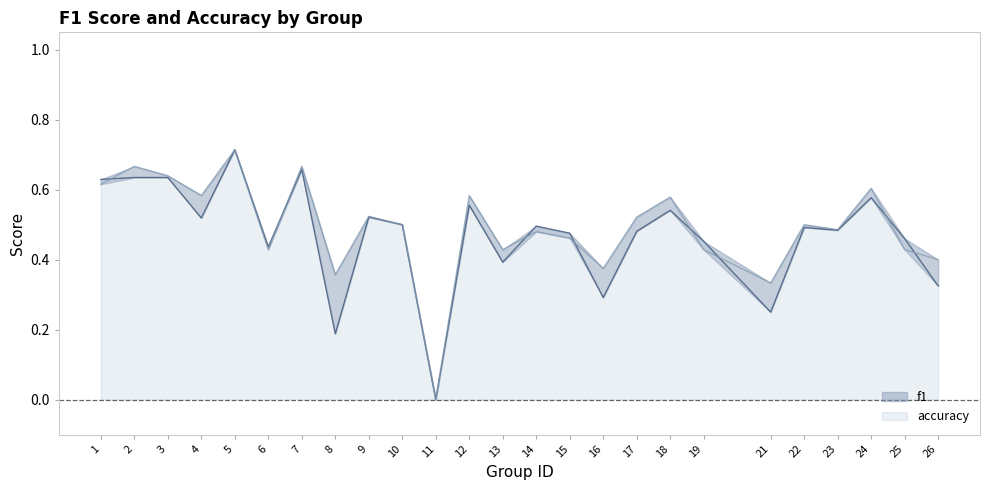

Which series has the widest spread of values?

f1